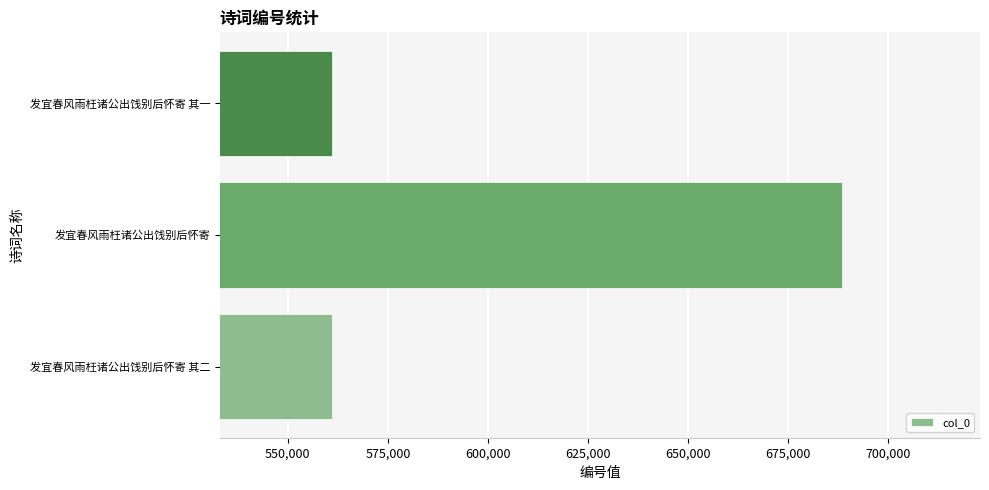

Does the chart contain any negative values?

No